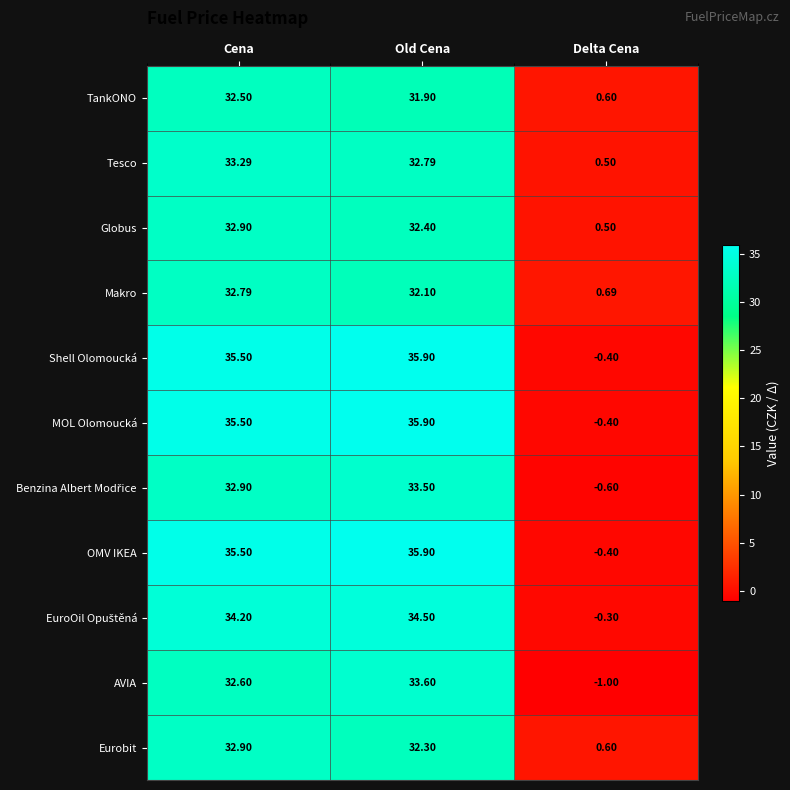

At which label does Tesco reach its minimum?

Delta Cena